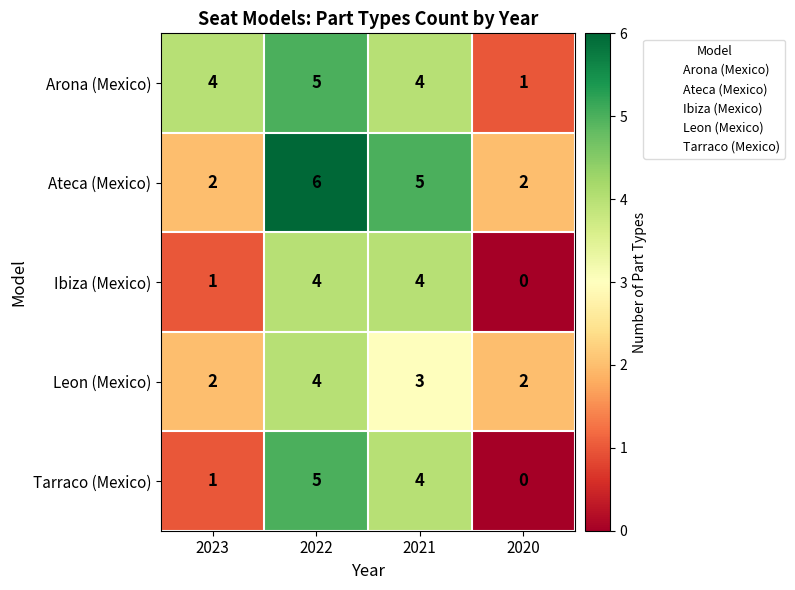

At which category does the chart reach its peak across all series?

2022